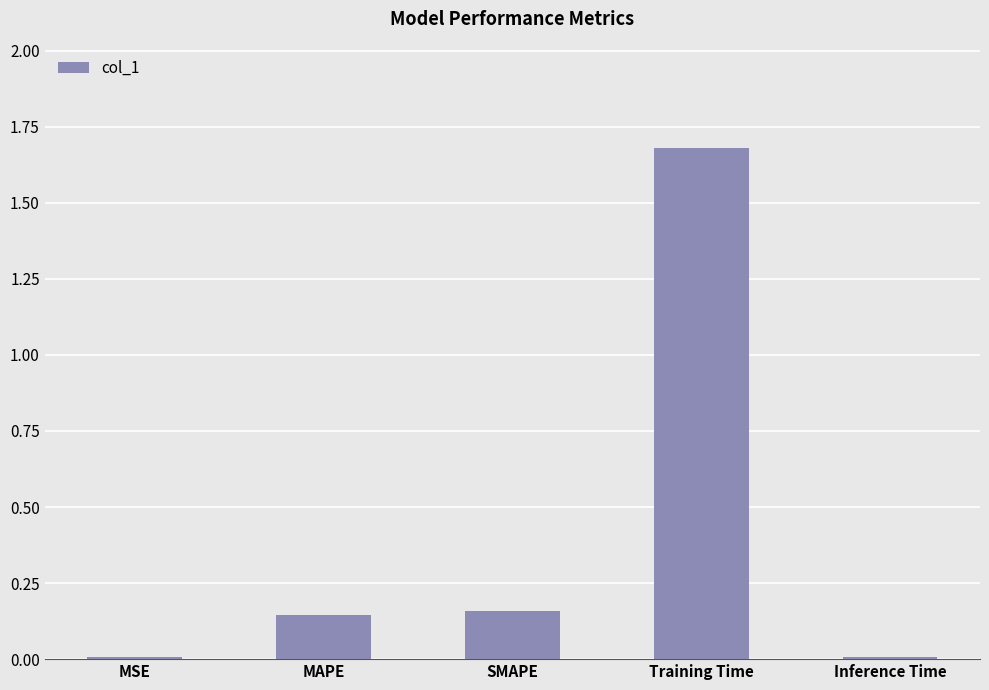

At which category does the chart reach its peak across all series?

Training Time